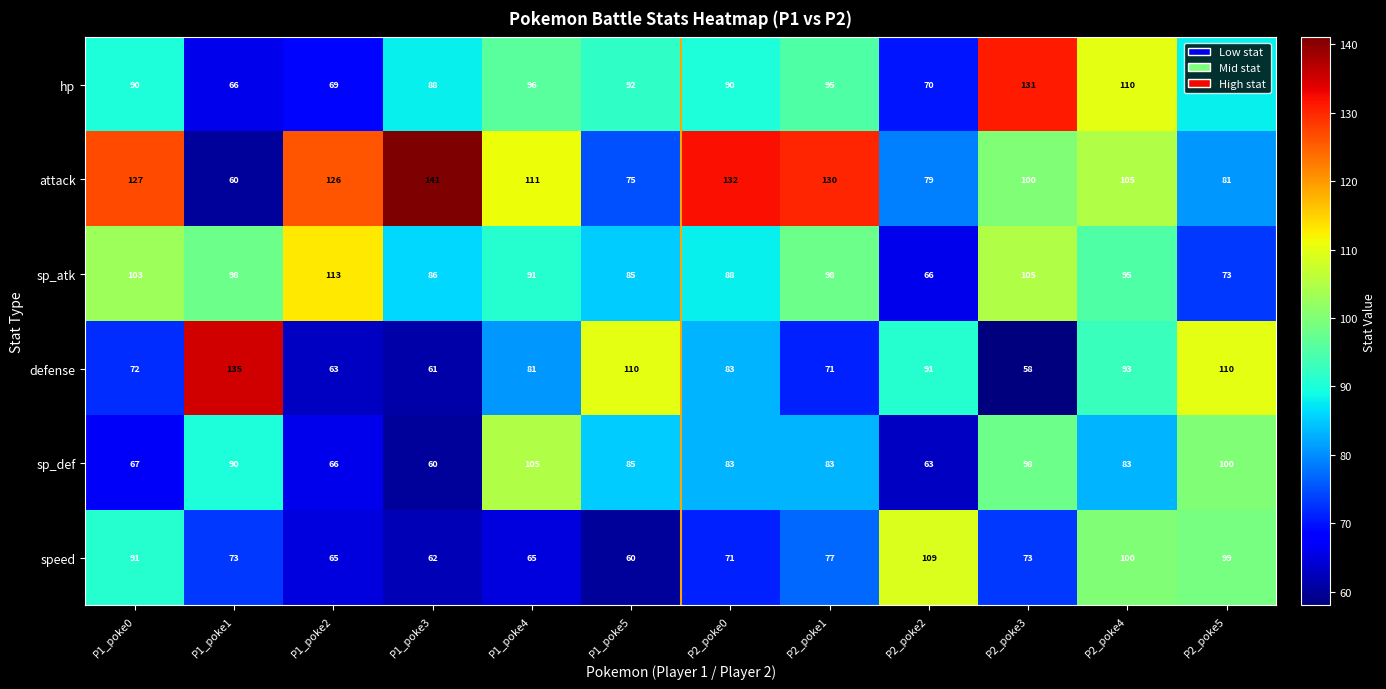

What is the total value across all series at P2_poke1?

554